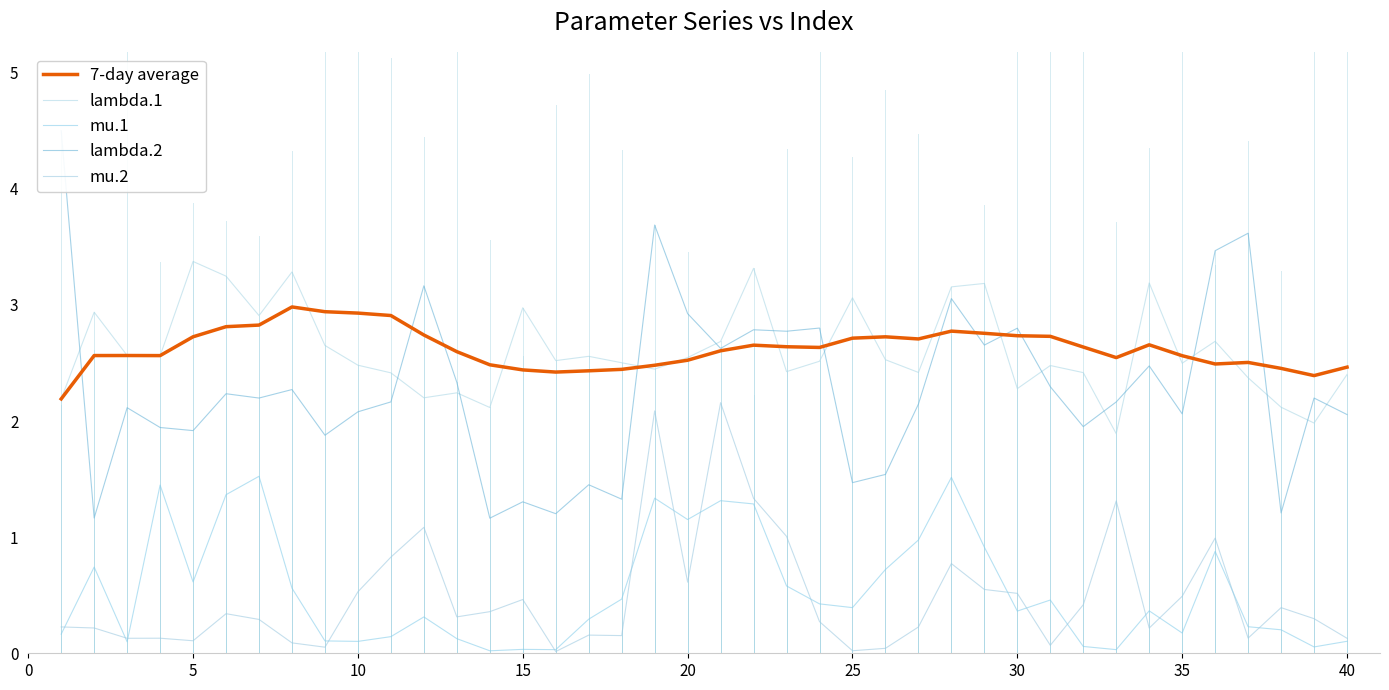

What is the approximate value of mu.2 at 30?

0.5